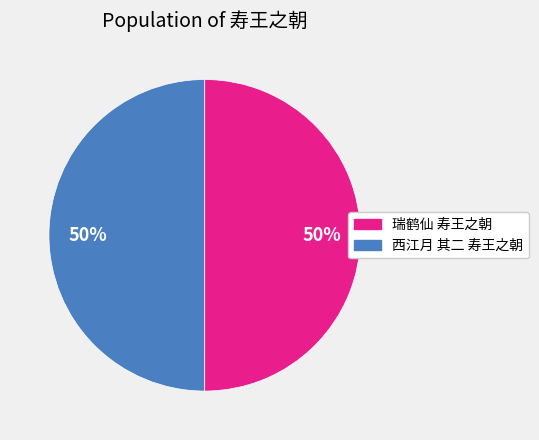

To the nearest percent, what is the average slice percentage?

50%